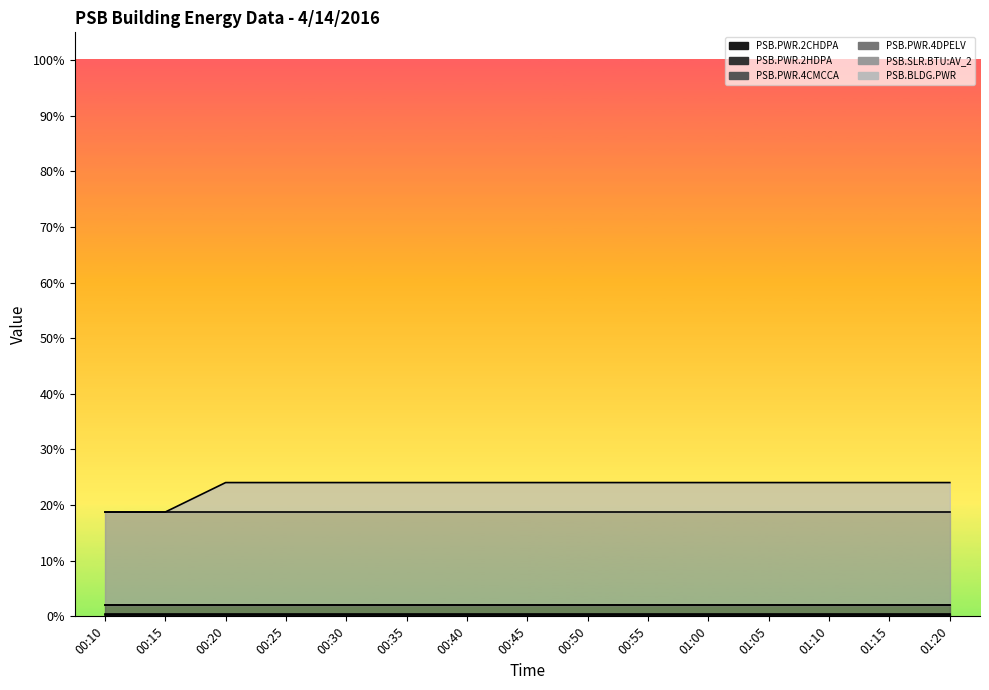

True or false: PSB.PWR.4CMCCA has more than 0 interior local peaks.

False